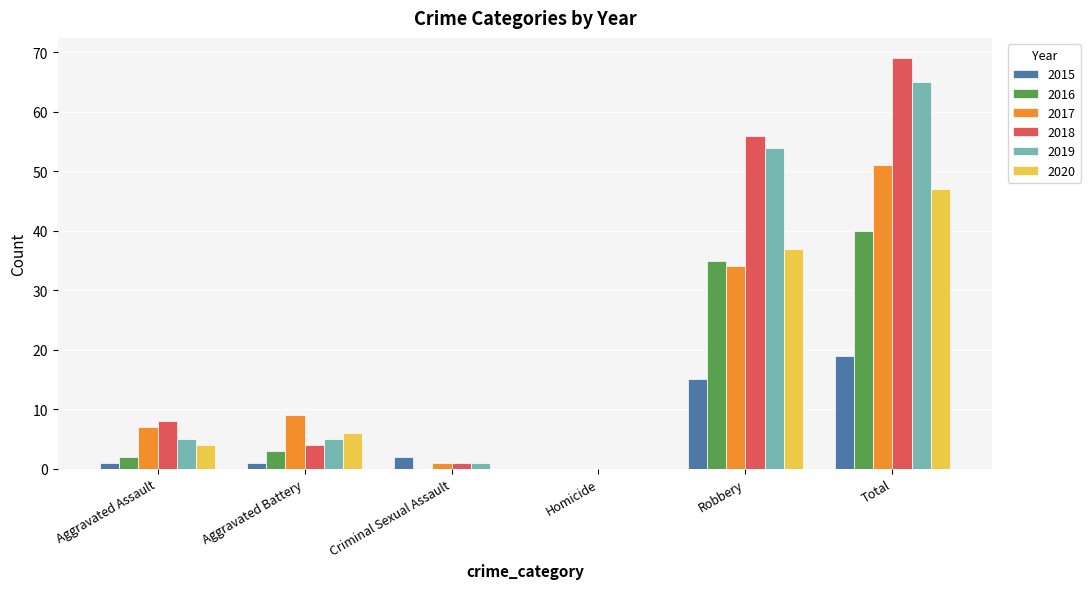

At which label does 2019 reach its peak?

Total